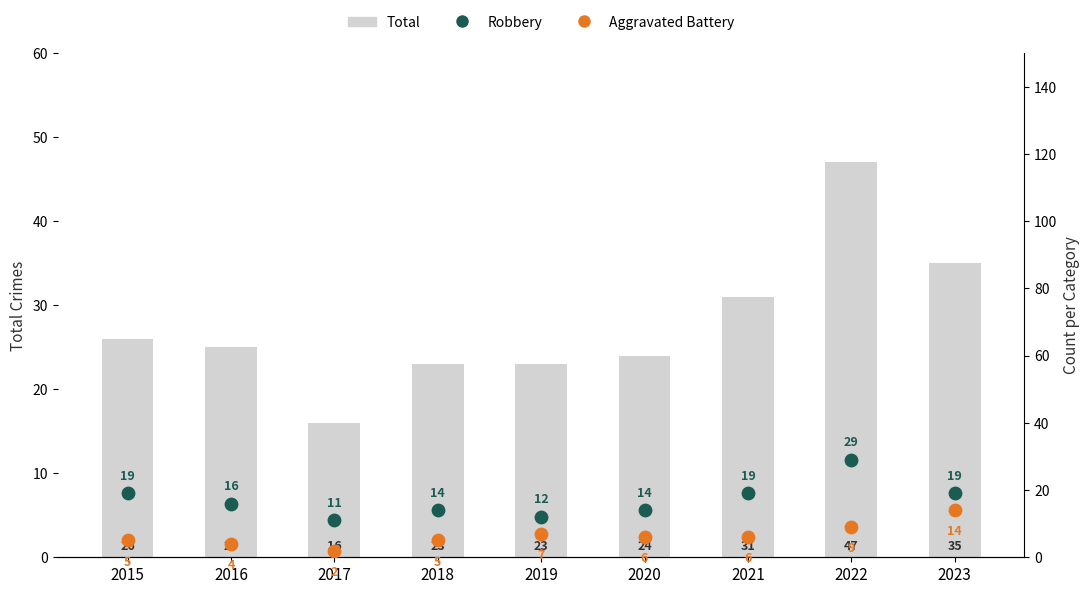

Which series has the largest total across all categories?

Total